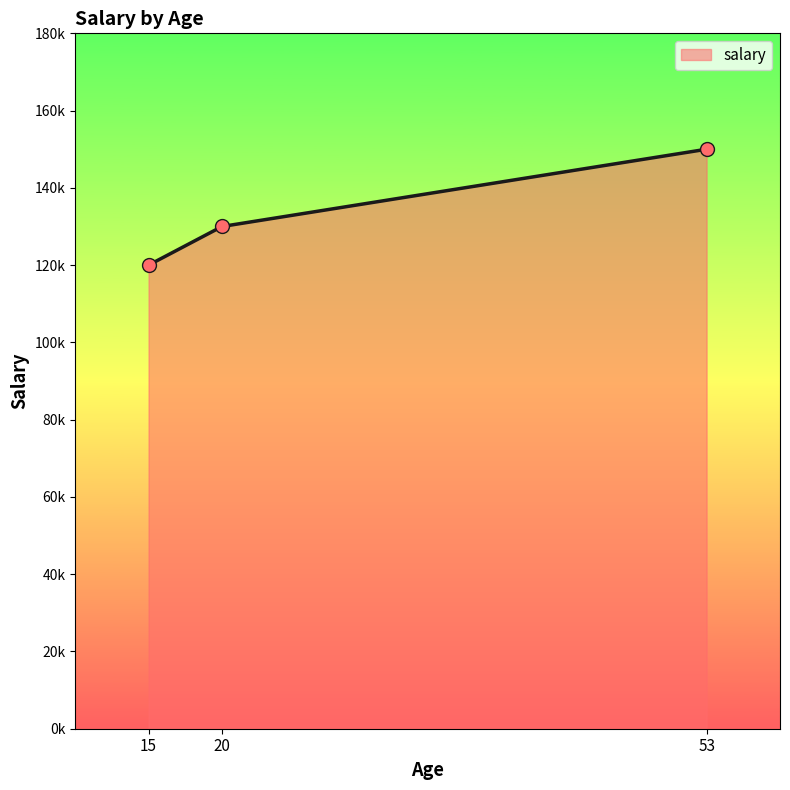

Which has a higher value, 53 or 20?

53